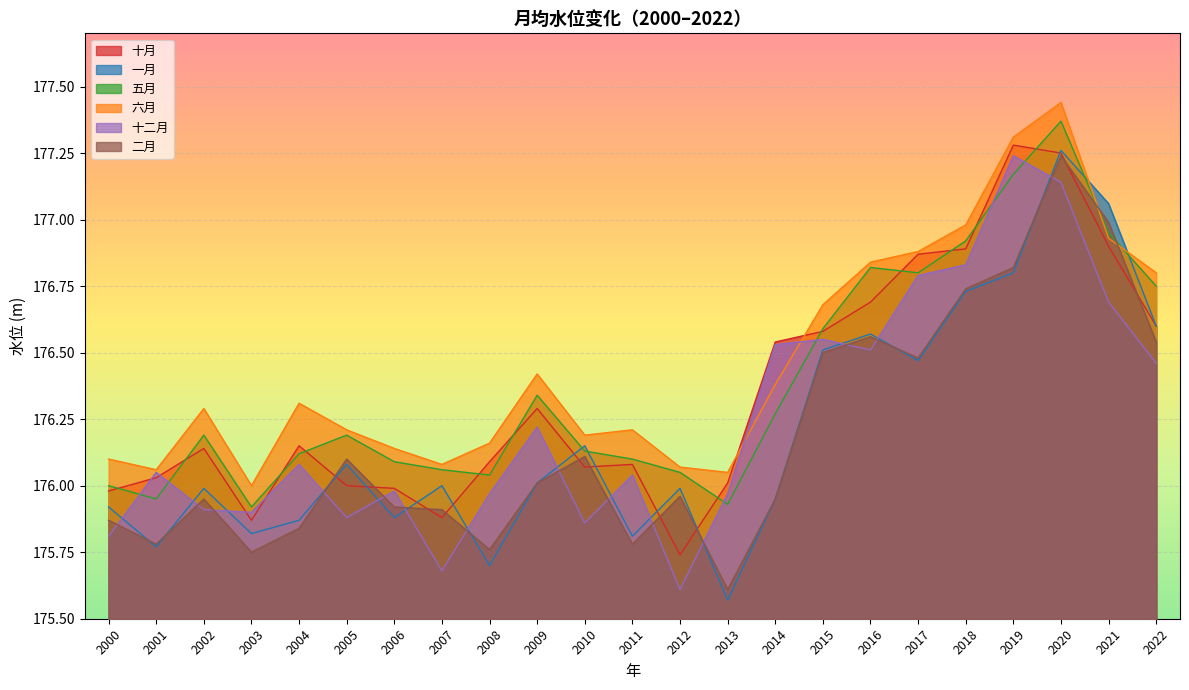

After their last crossing, which series has the higher values: 五月 or 一月?

五月